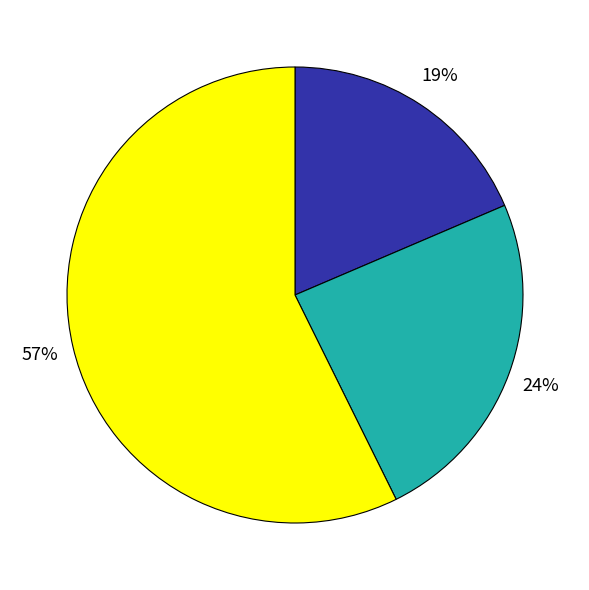

To the nearest percent, what is the average slice percentage?

33%